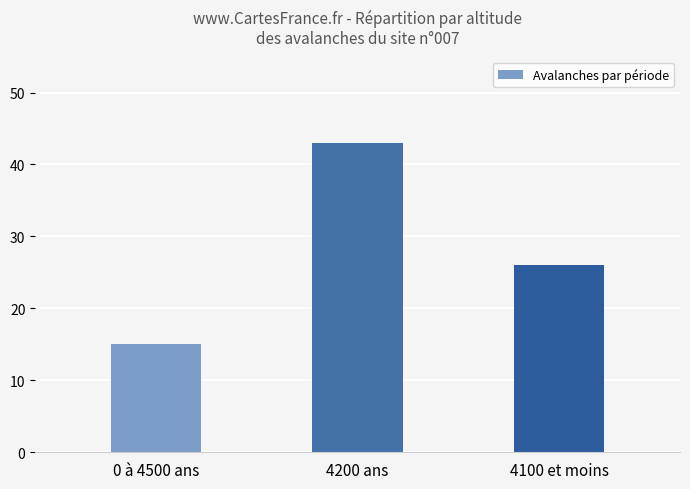

Where is the data nearest to the value 29?

4100 et moins